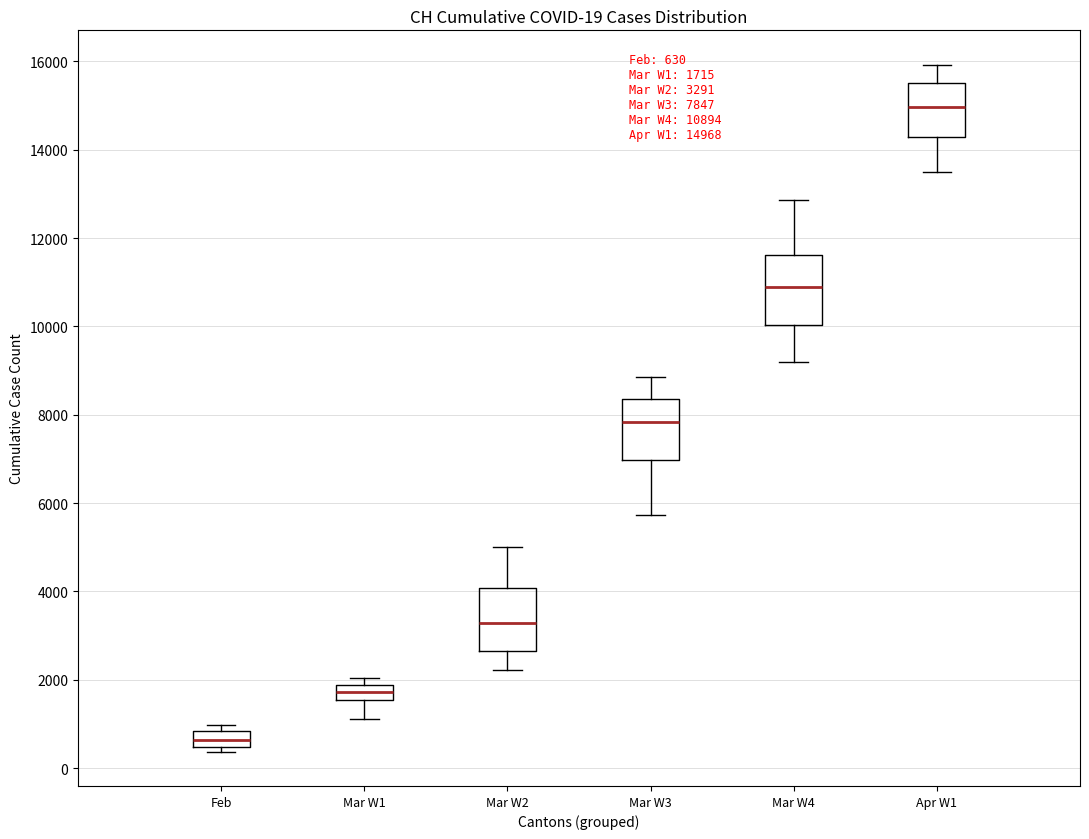

Which box's median line is the lowest?

Feb